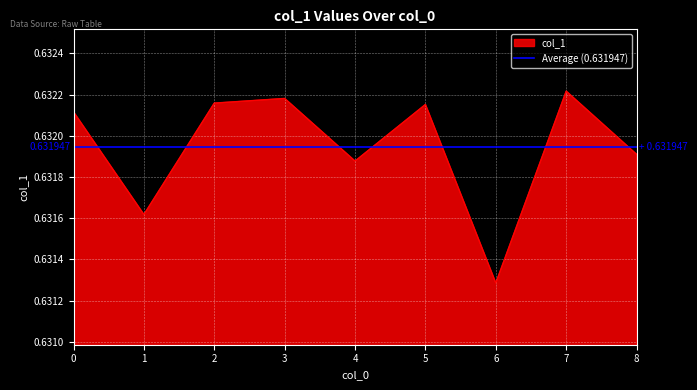

Rank the categories by value from highest to lowest.

7, 3, 2, 5, 0, 8, 4, 1, 6